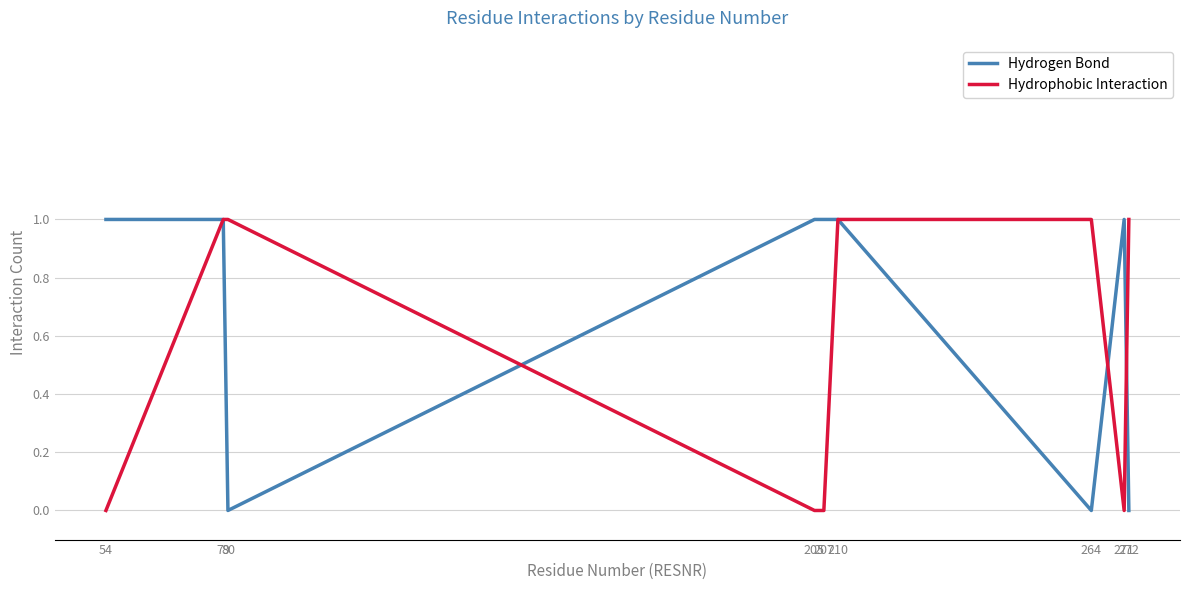

Rank the series by their average value, from lowest to highest.

Hydrophobic Interaction, Hydrogen Bond